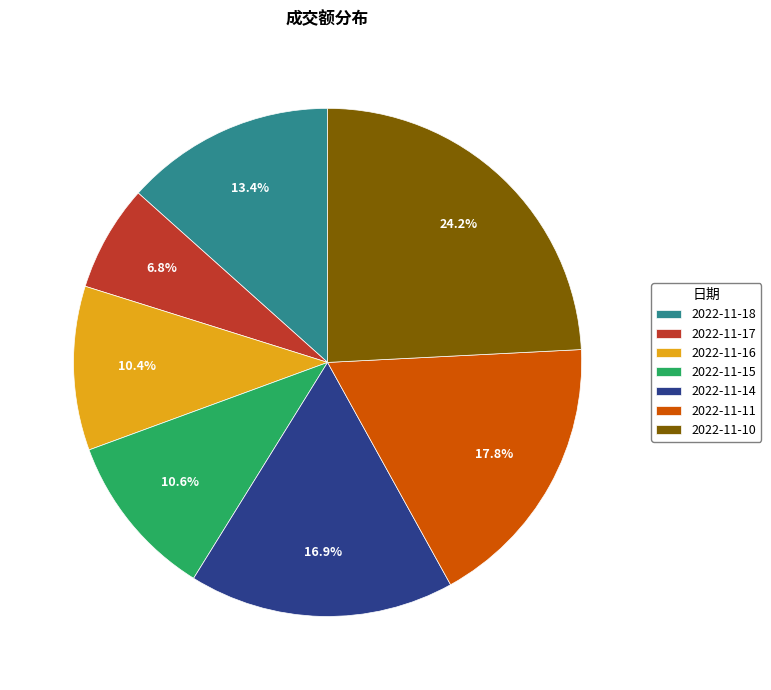

Between 2022-11-15 and 2022-11-17, which is larger?

2022-11-15